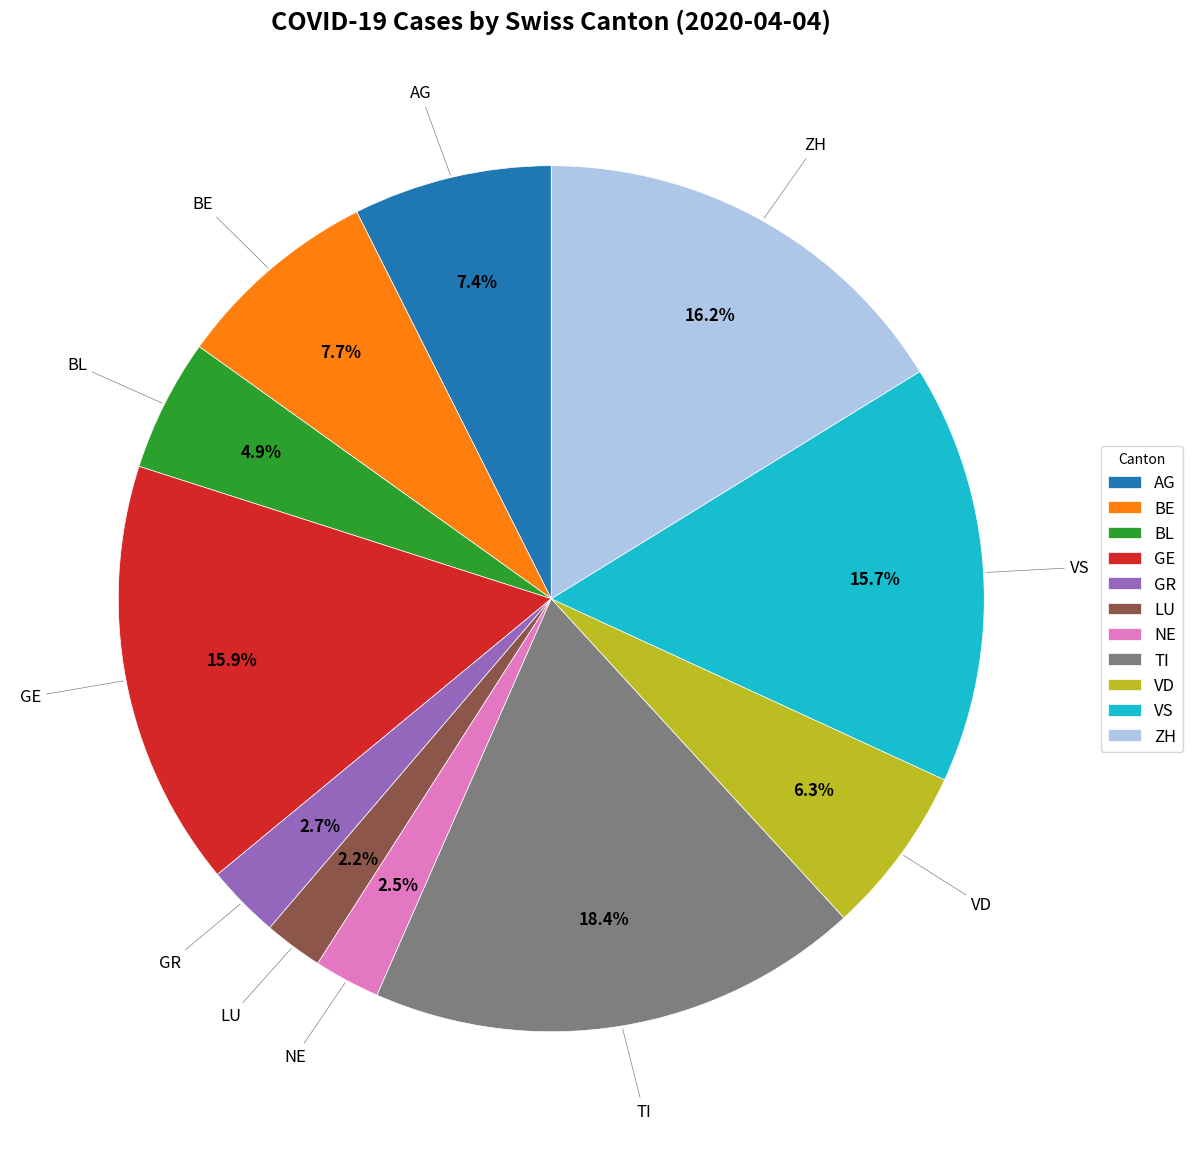

Does AG account for over 50% of the chart?

No